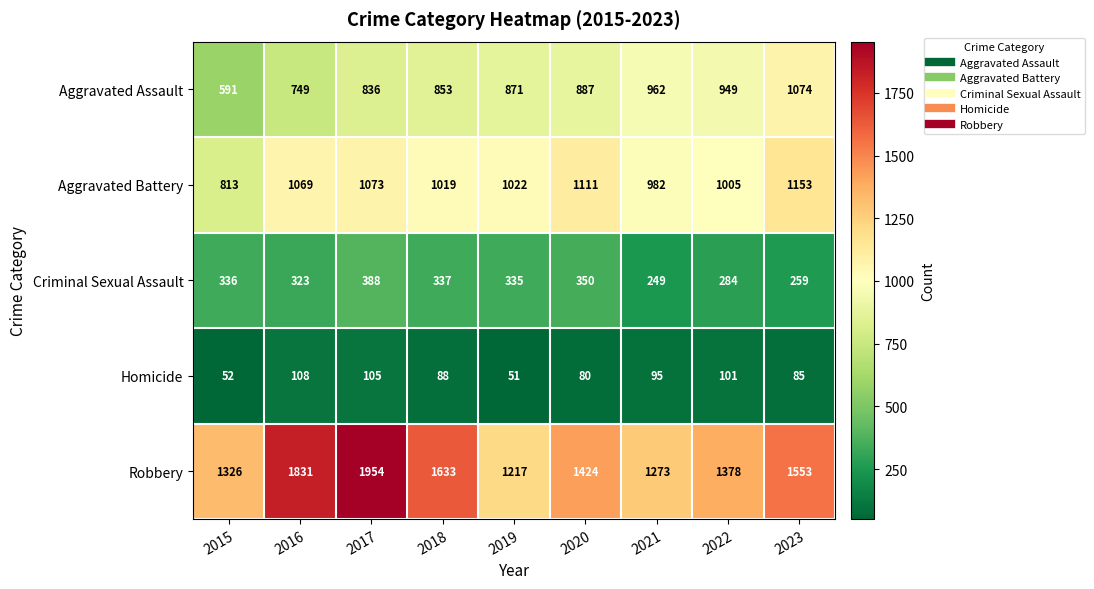

What is the maximum value shown in the chart?

1954